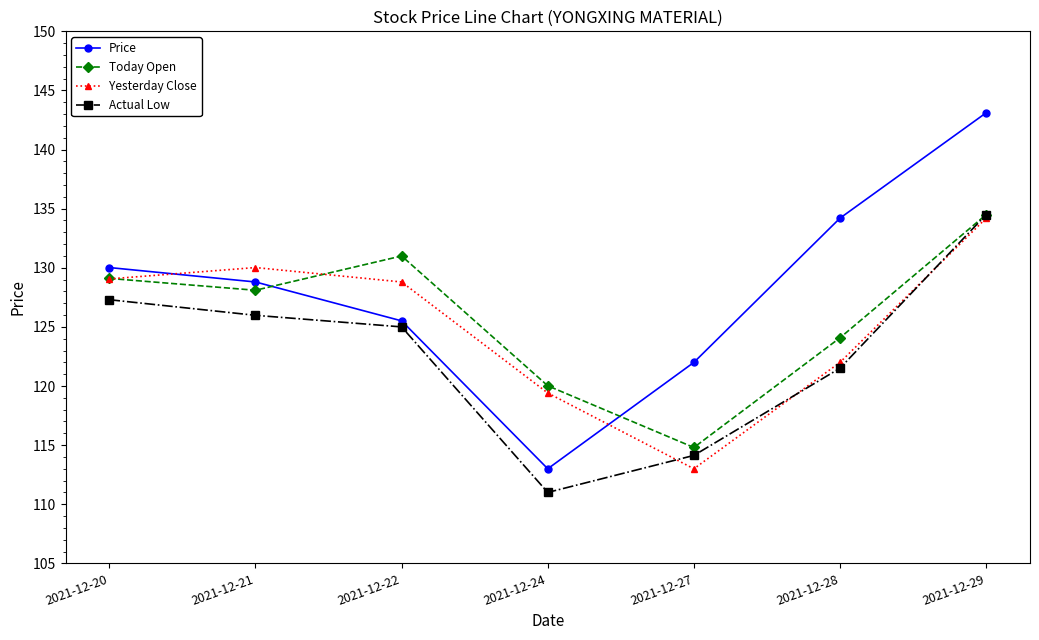

Which series has the largest range (max minus min)?

Price